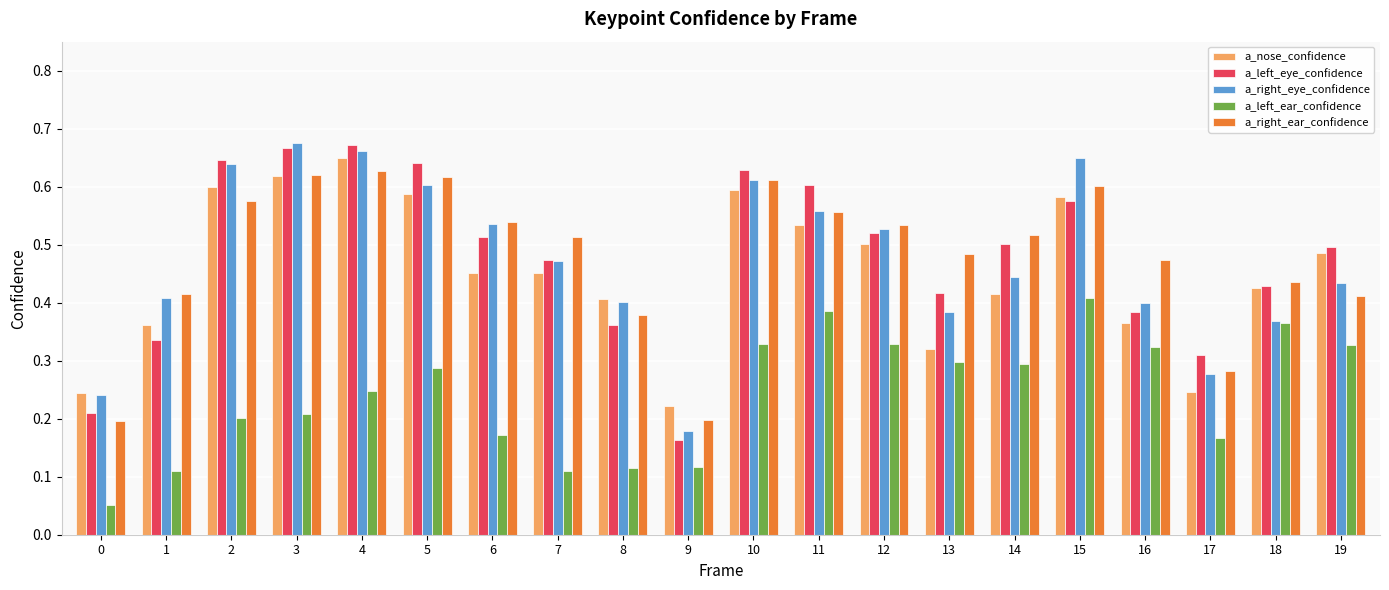

What are all the series names shown in the legend?

a_nose_confidence, a_left_eye_confidence, a_right_eye_confidence, a_left_ear_confidence, a_right_ear_confidence